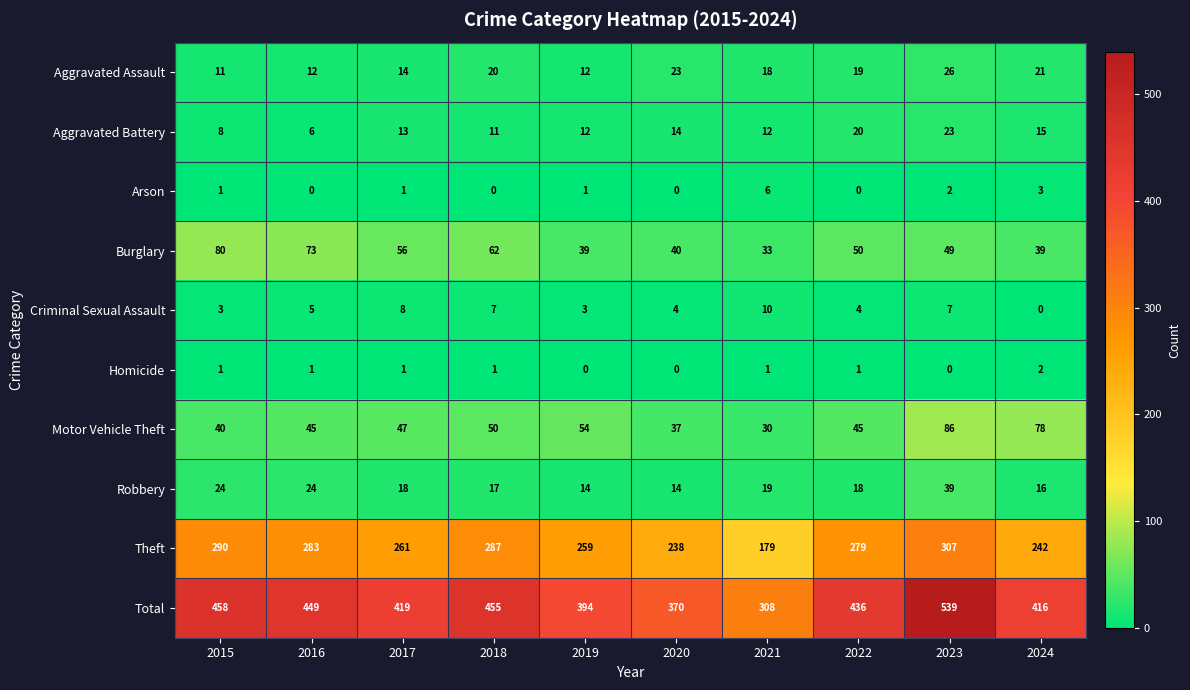

Which series has the largest range (max minus min)?

Total